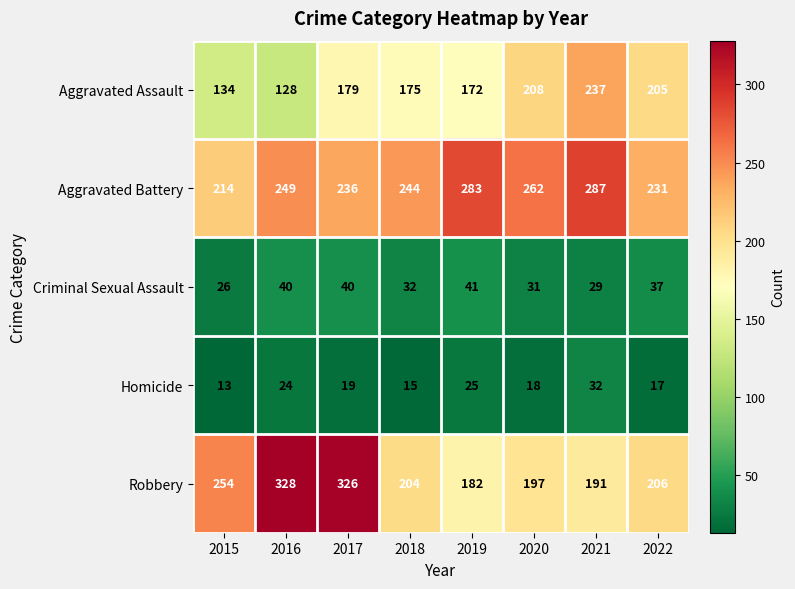

How many values in the Homicide series are below 19?

4